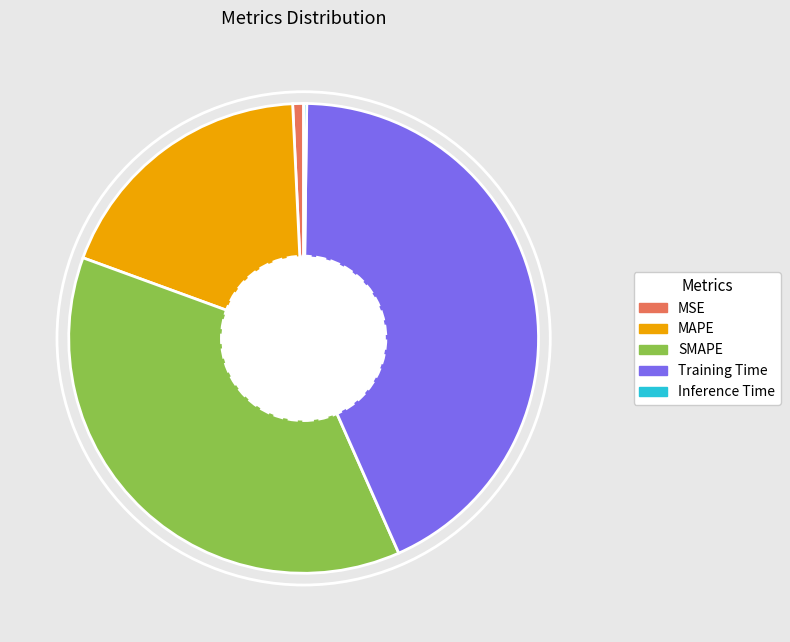

Which slice is the largest?

Training Time